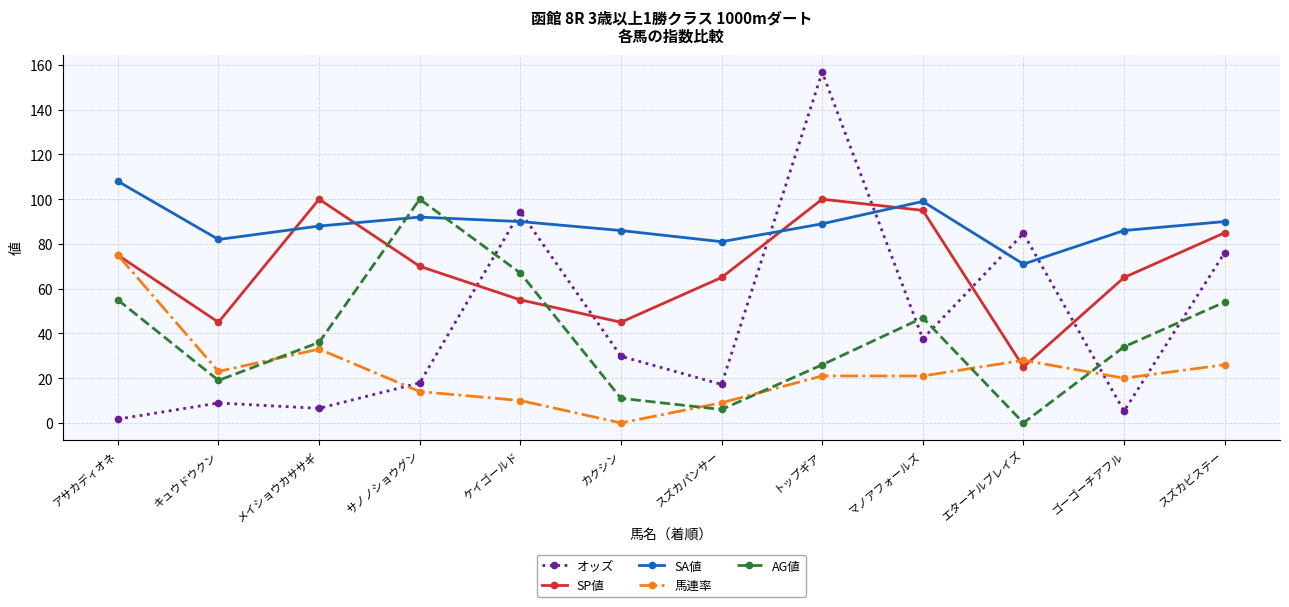

What is the total value across all series at ゴーゴーチアフル?

210.3